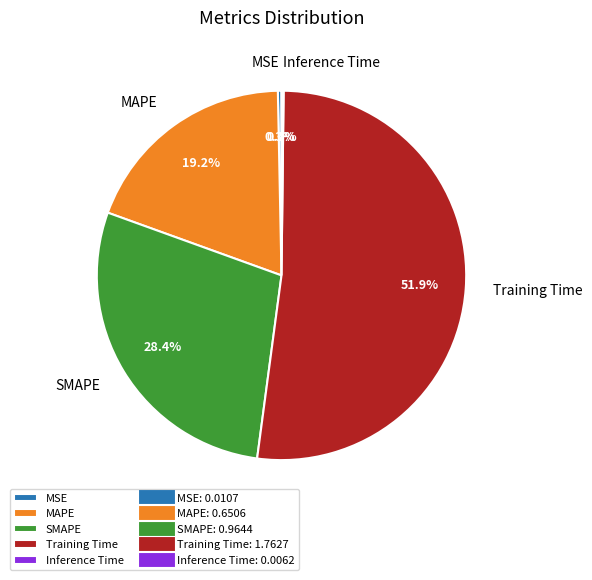

What is the total percentage of SMAPE and Training Time?

80.3%